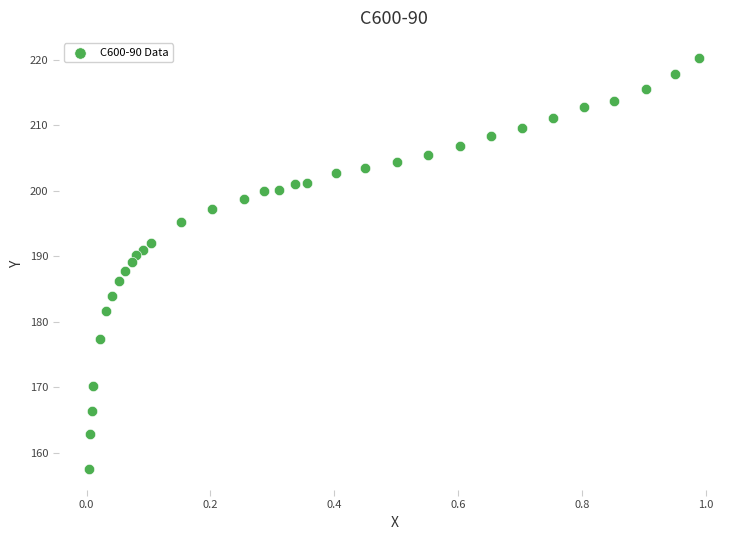

What is the range of Y values (max minus min)?

62.7